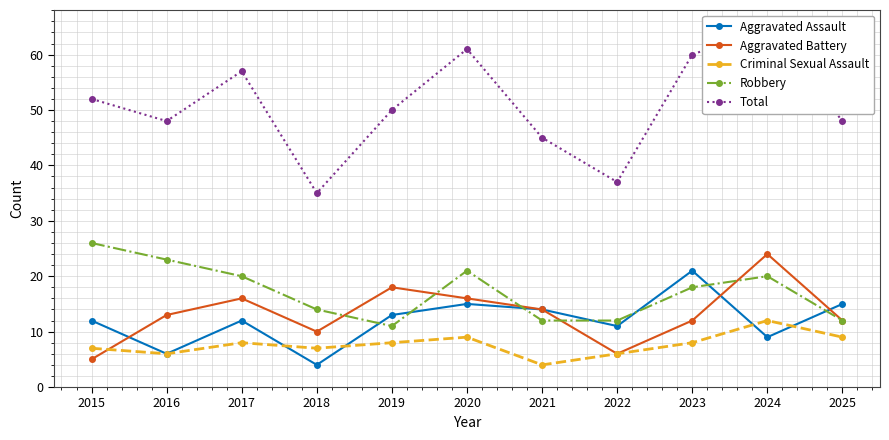

What is the difference between the highest and lowest values at 2020?

52